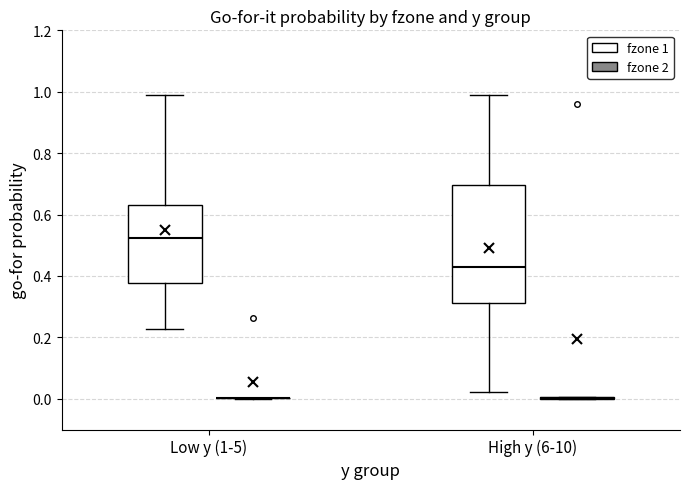

Reading left to right, read every box against the y-axis: the position of its median line, the range the box covers, and the ends of its whiskers. The values are not printed on the chart, so give them approximately, as read against the axis.

Low y (1-5) (fzone 1): median 0.52, box 0.38 to 0.64, whiskers 0.22 to 1.00
Low y (1-5) (fzone 2): box collapsed to a line at 0.00, whiskers 0.00 to 0.00
High y (6-10) (fzone 1): median 0.44, box 0.32 to 0.70, whiskers 0.02 to 0.98
High y (6-10) (fzone 2): box collapsed to a line at 0.00, whiskers 0.00 to 0.00